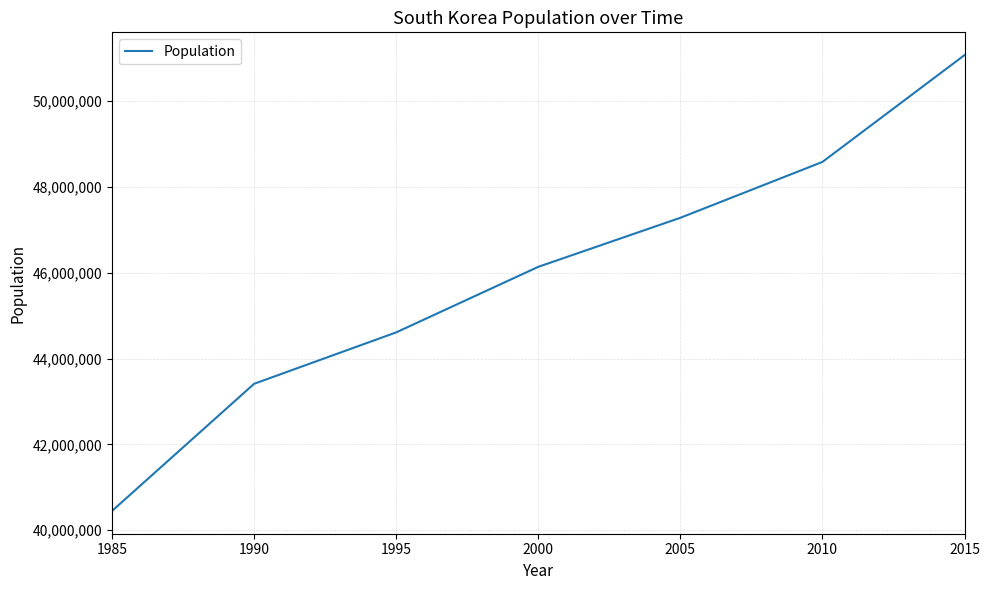

What is the greatest value displayed?

51069375.0